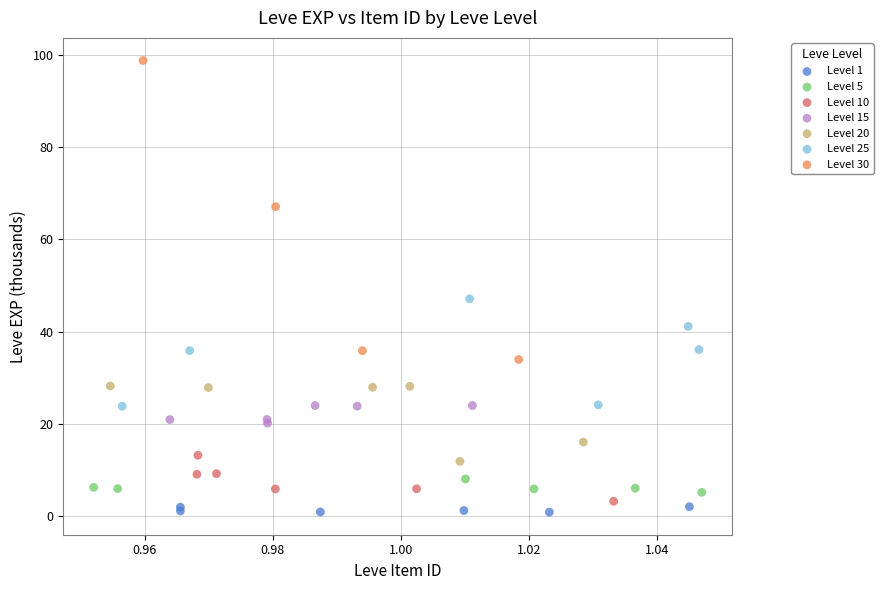

Which series contains the highest Y value?

Level 30